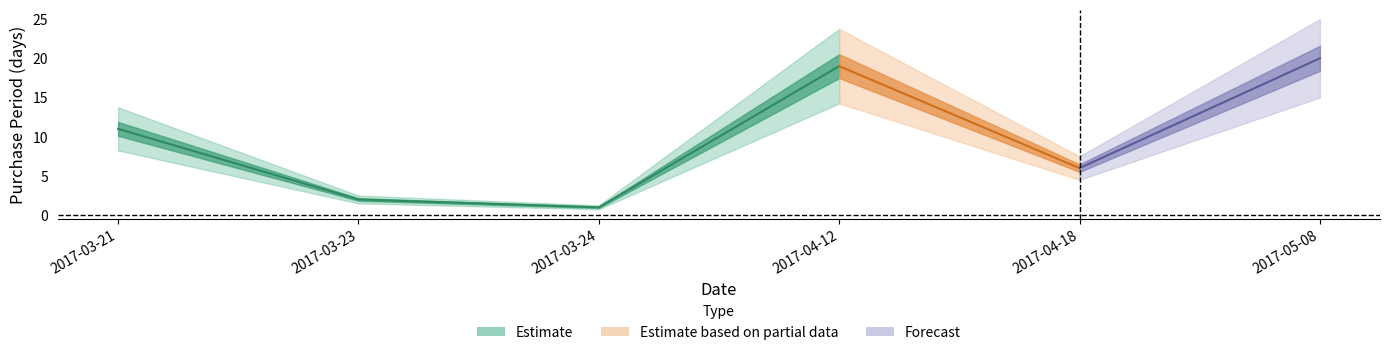

The value at 2017-03-23 is 1. True or false?

False